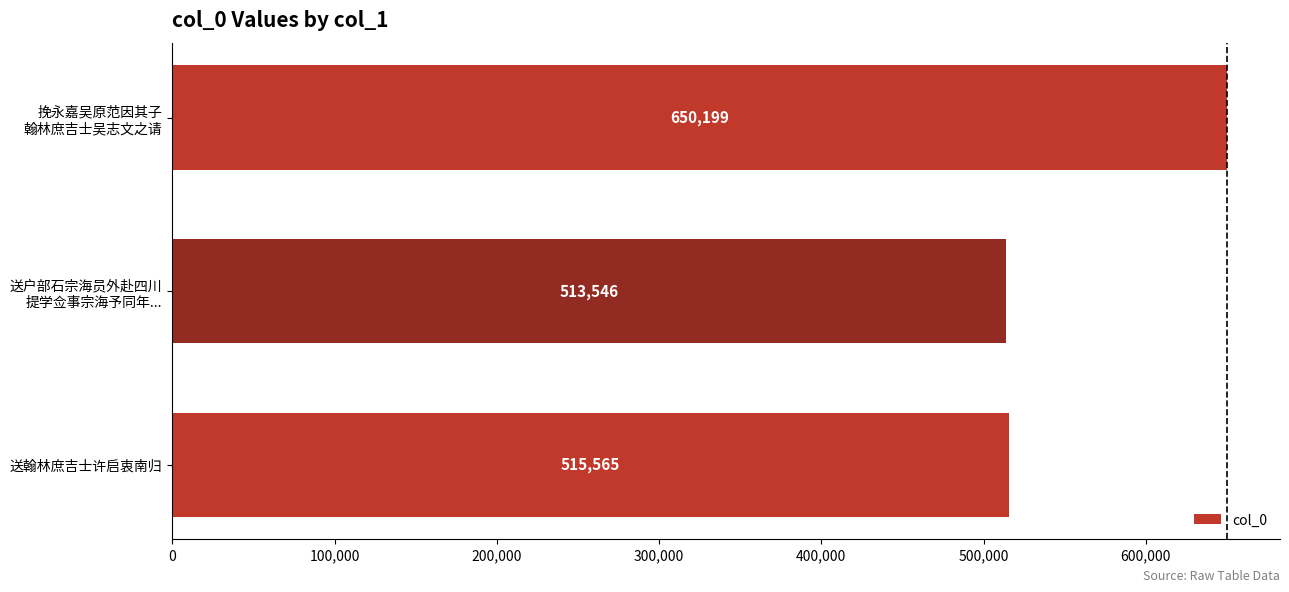

Reading bottom to top, list all the values displayed in this chart.

515565	513546	650199